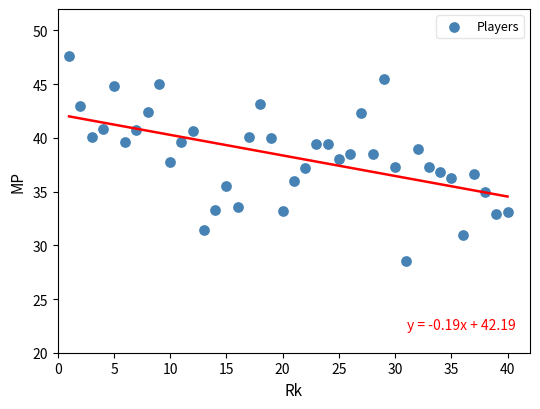

What is the range of Y values (max minus min)?

19.1